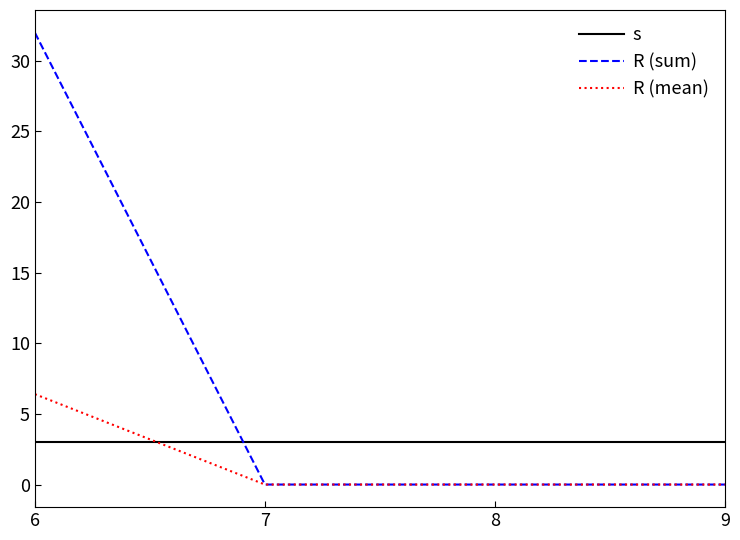

The value of R (sum) at 7 is -15.2. True or false?

False